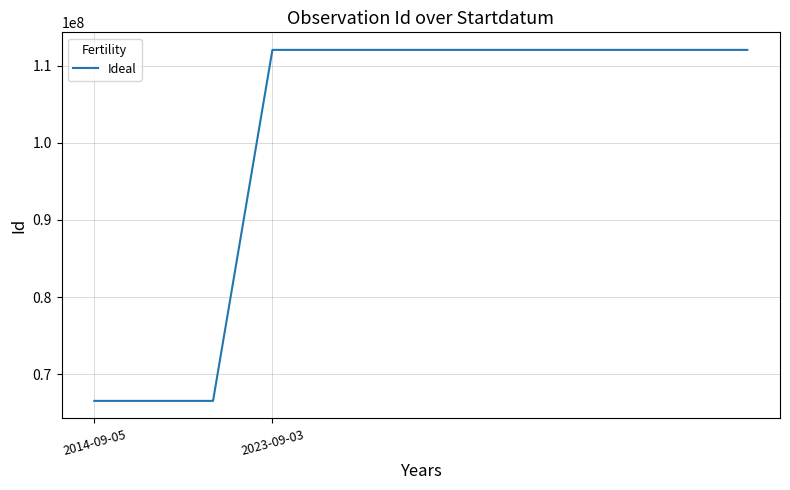

How many values are below 112038127?

6